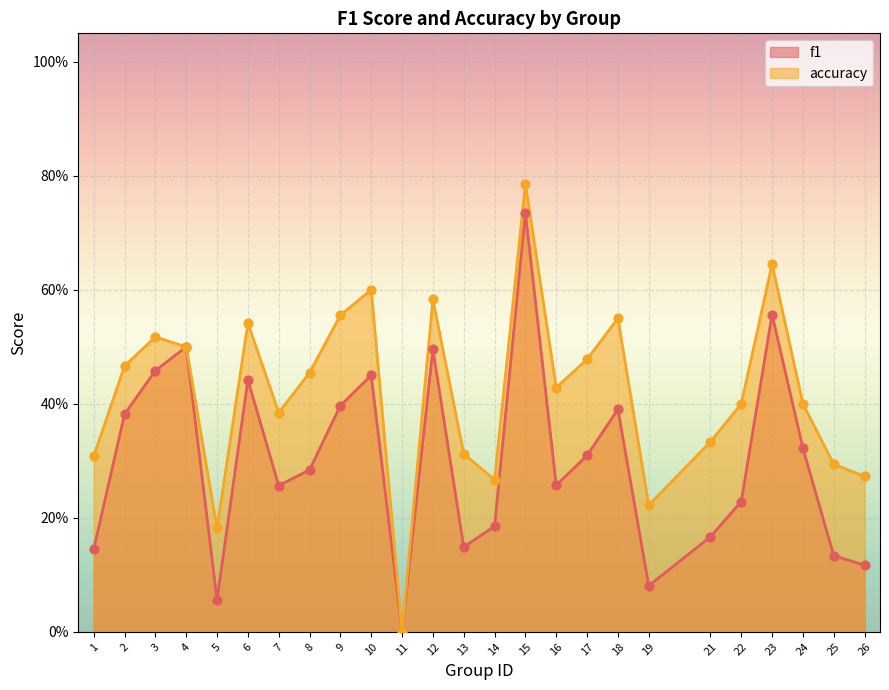

Which series contains the highest Y value?

accuracy